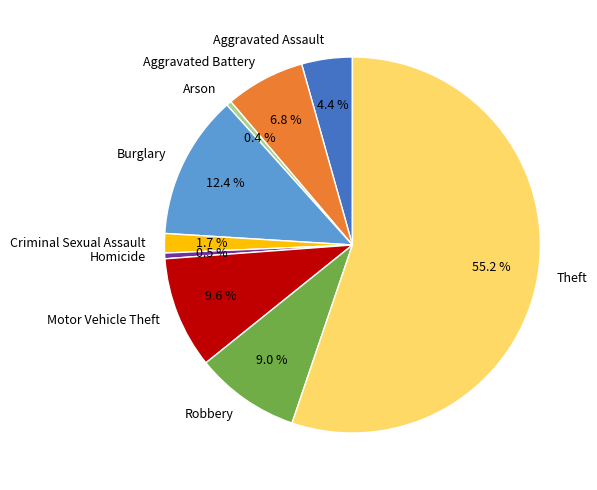

How many slices are in this pie chart?

9